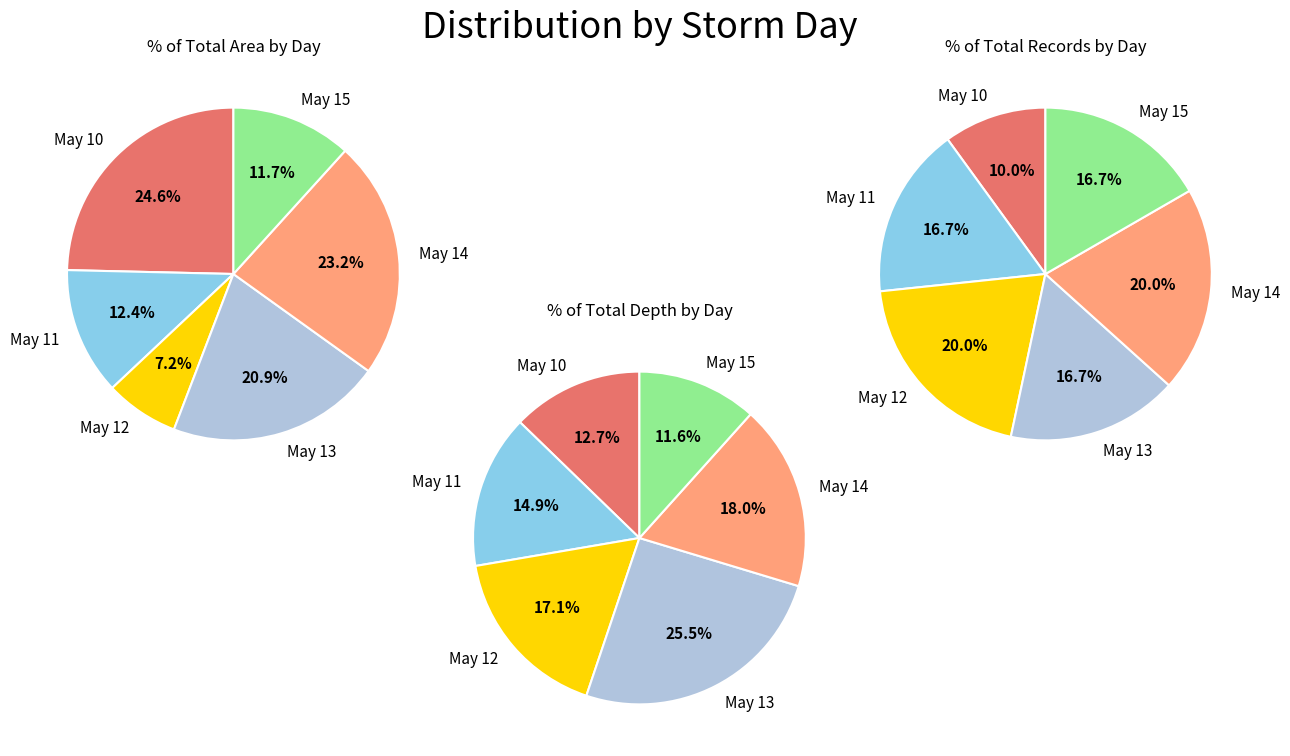

To the nearest percent, what percentage of the pie is 0?

20%